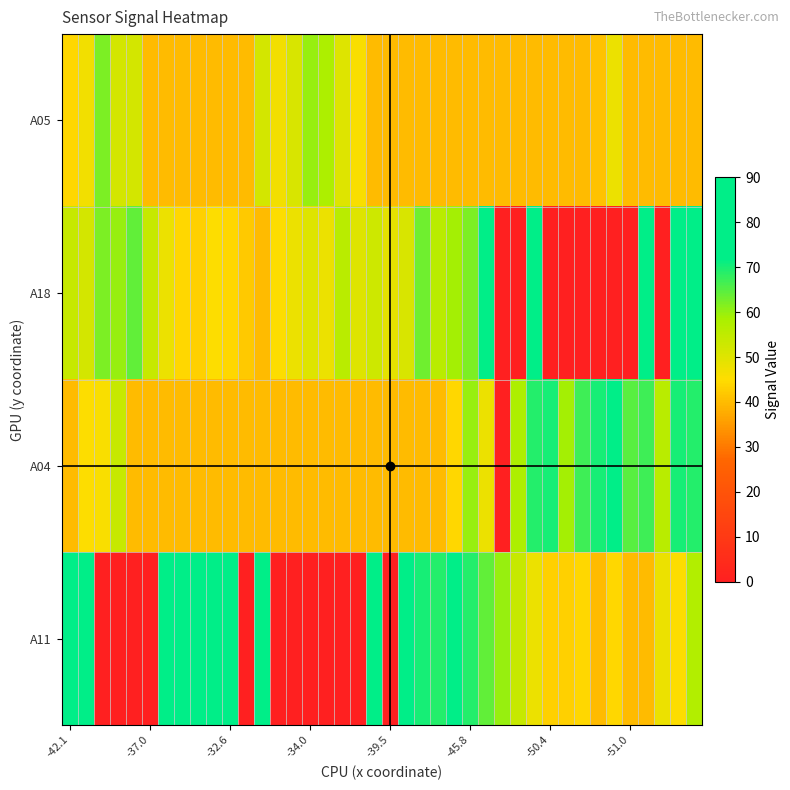

At how many categories does at least one series exceed 6?

40